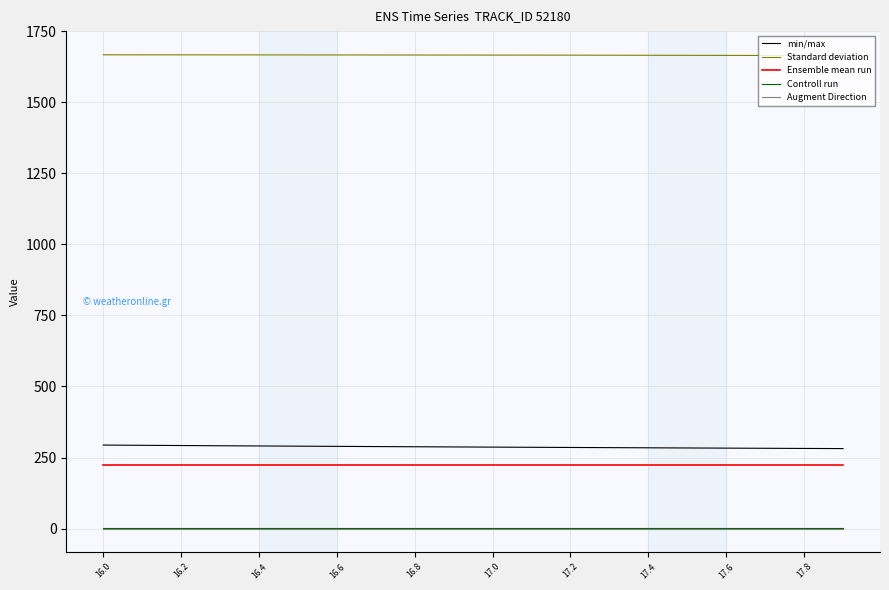

What is the maximum value shown in the chart?

1667.2